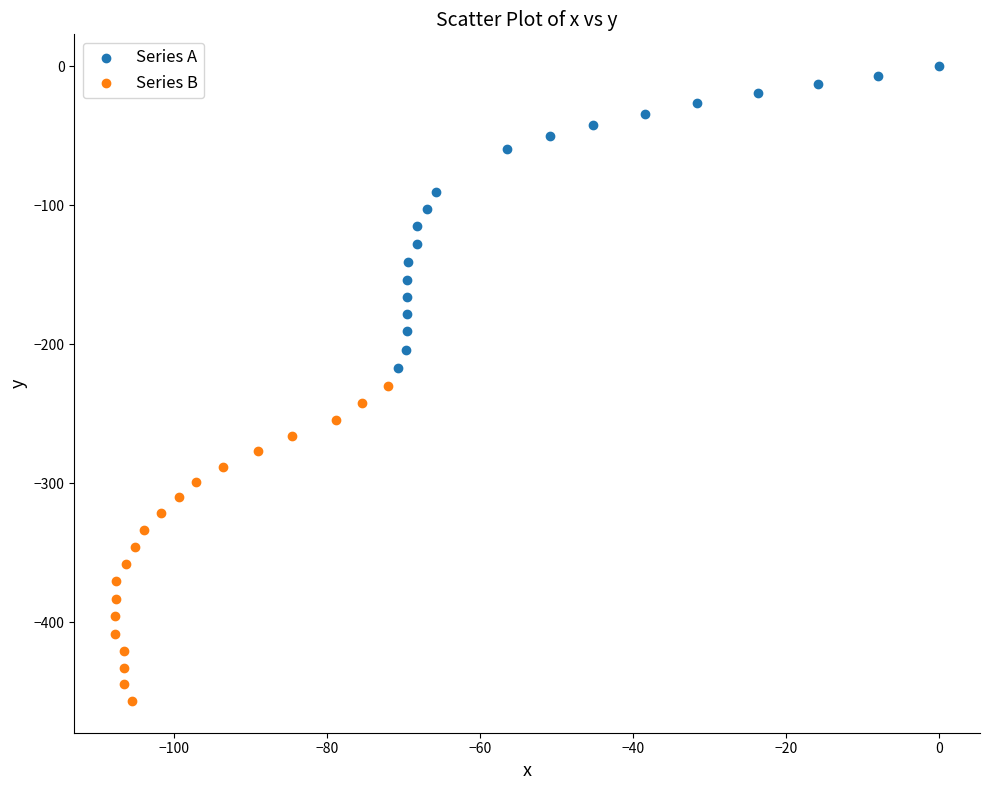

Which series has the largest Y range (max minus min)?

Series B